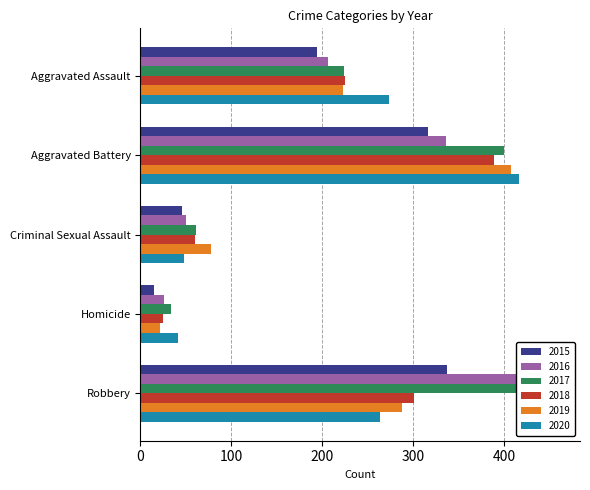

What is the spread (max minus min) of values at Criminal Sexual Assault?

31